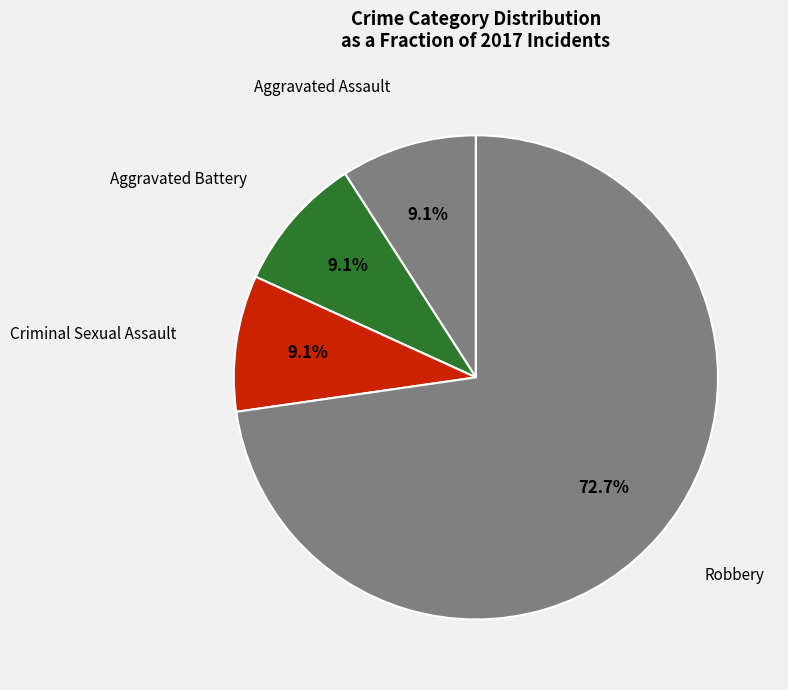

Count the number of slices in the pie.

4